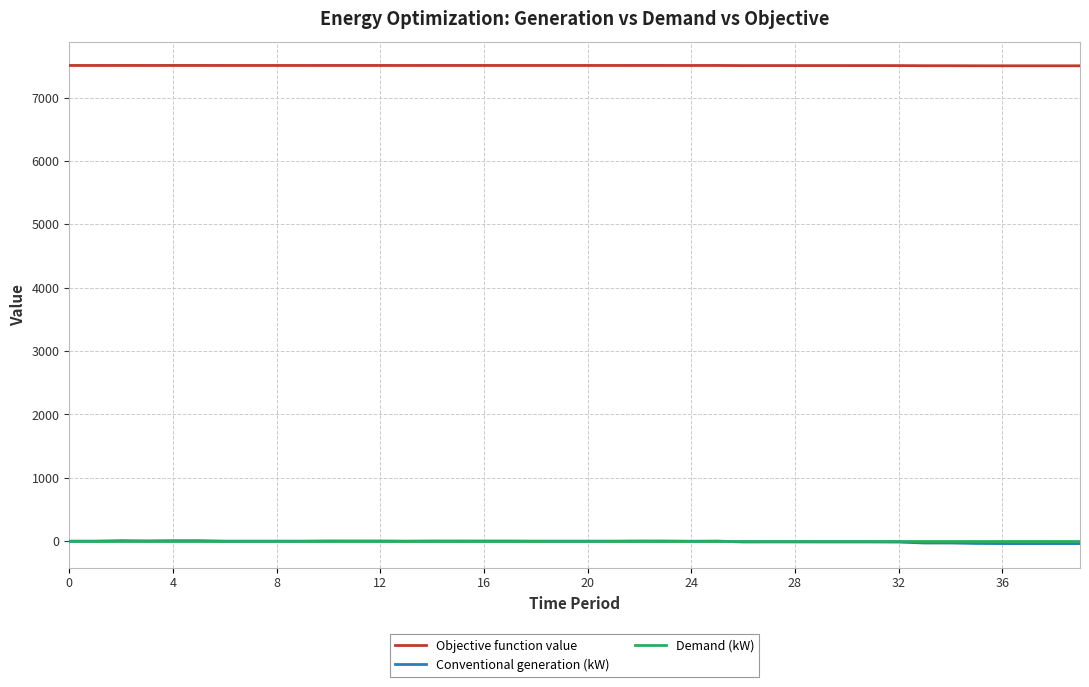

What is the maximum value shown in the chart?

7507.3